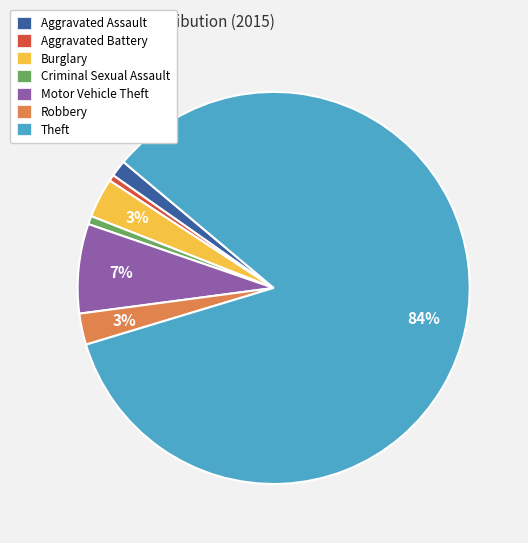

Combined, do Aggravated Assault and Motor Vehicle Theft account for over 50%?

No